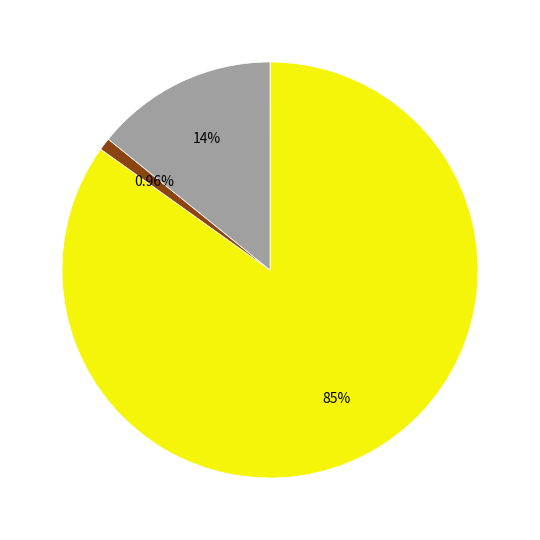

Is there a majority slice in this chart?

Yes